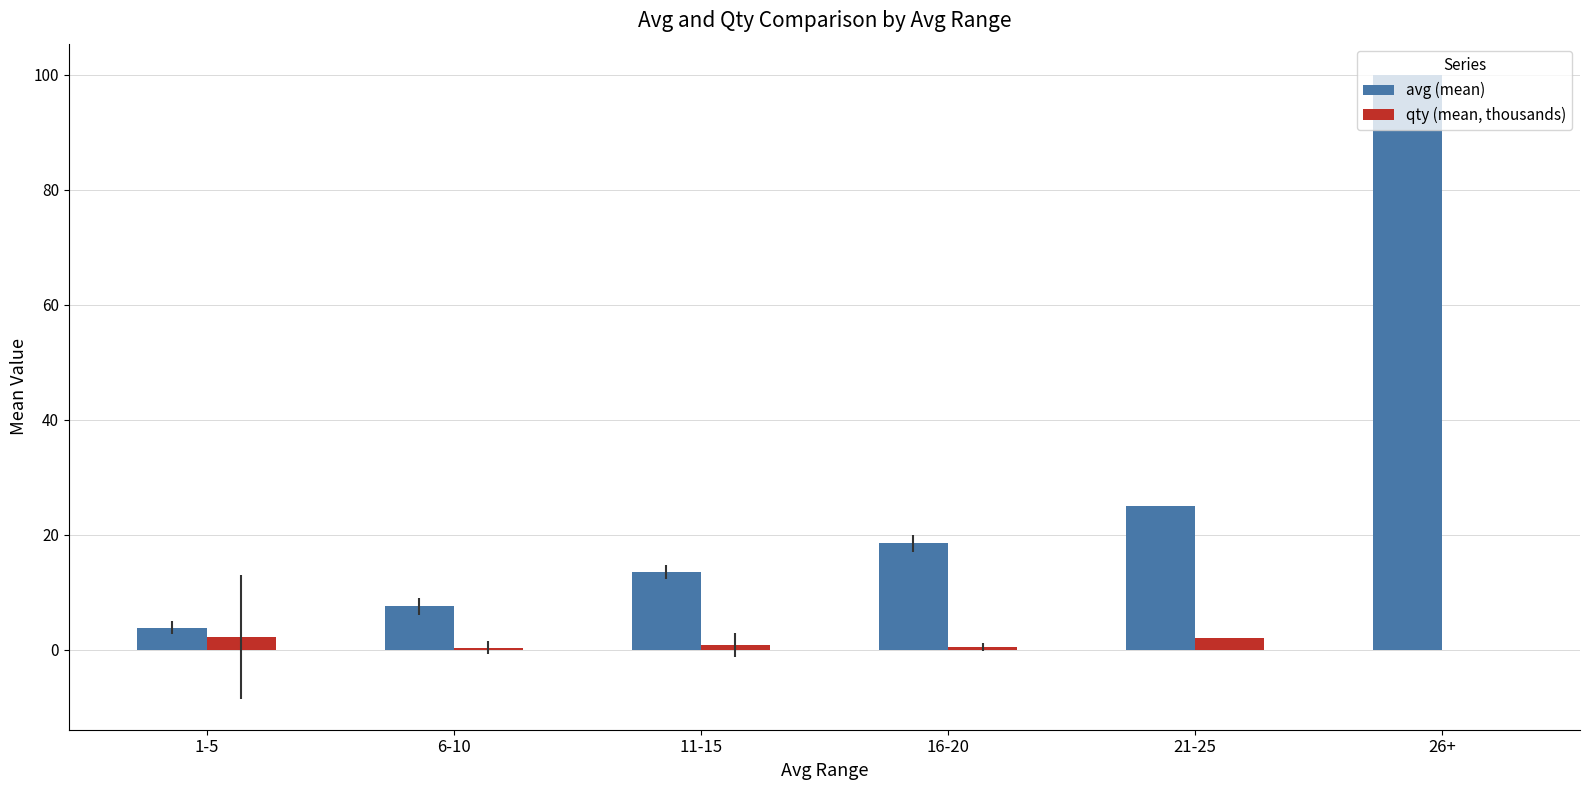

Which series has the largest total across all categories?

avg (mean)